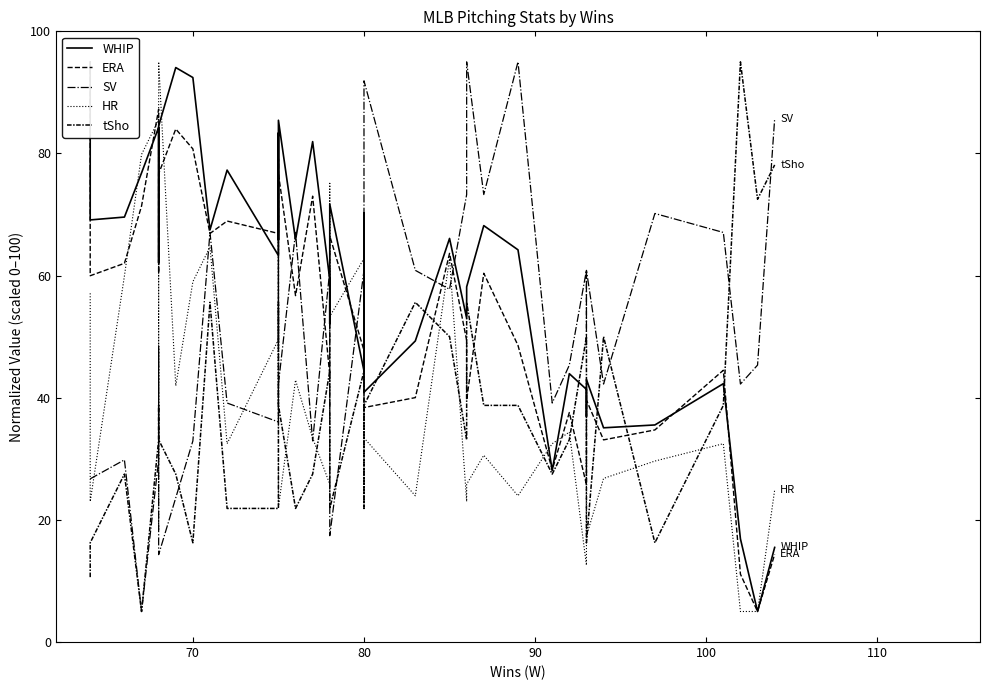

Is it true that SV equals 21.4 at 70?

False